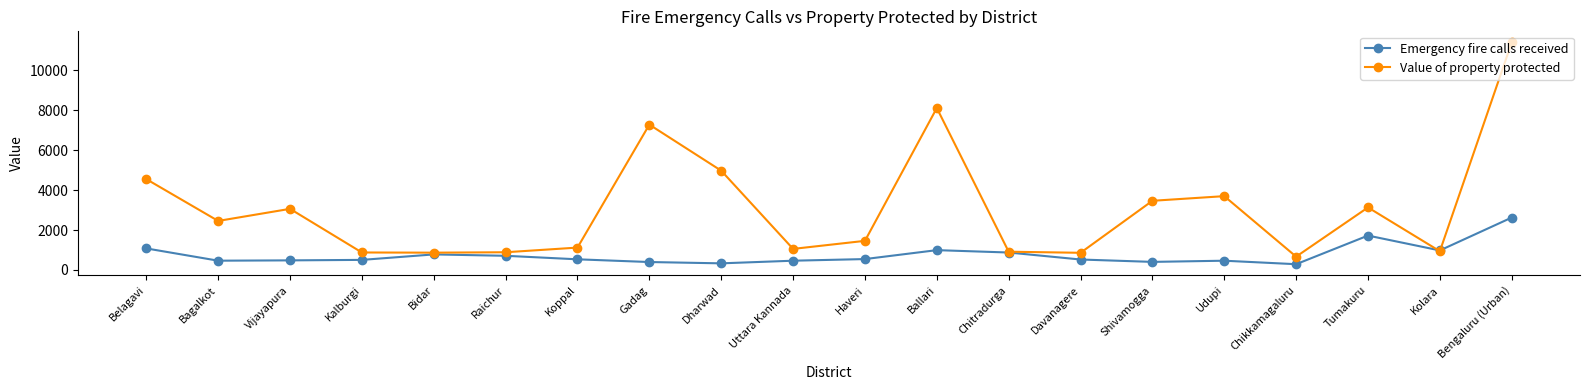

Does the chart have visible grid lines?

No